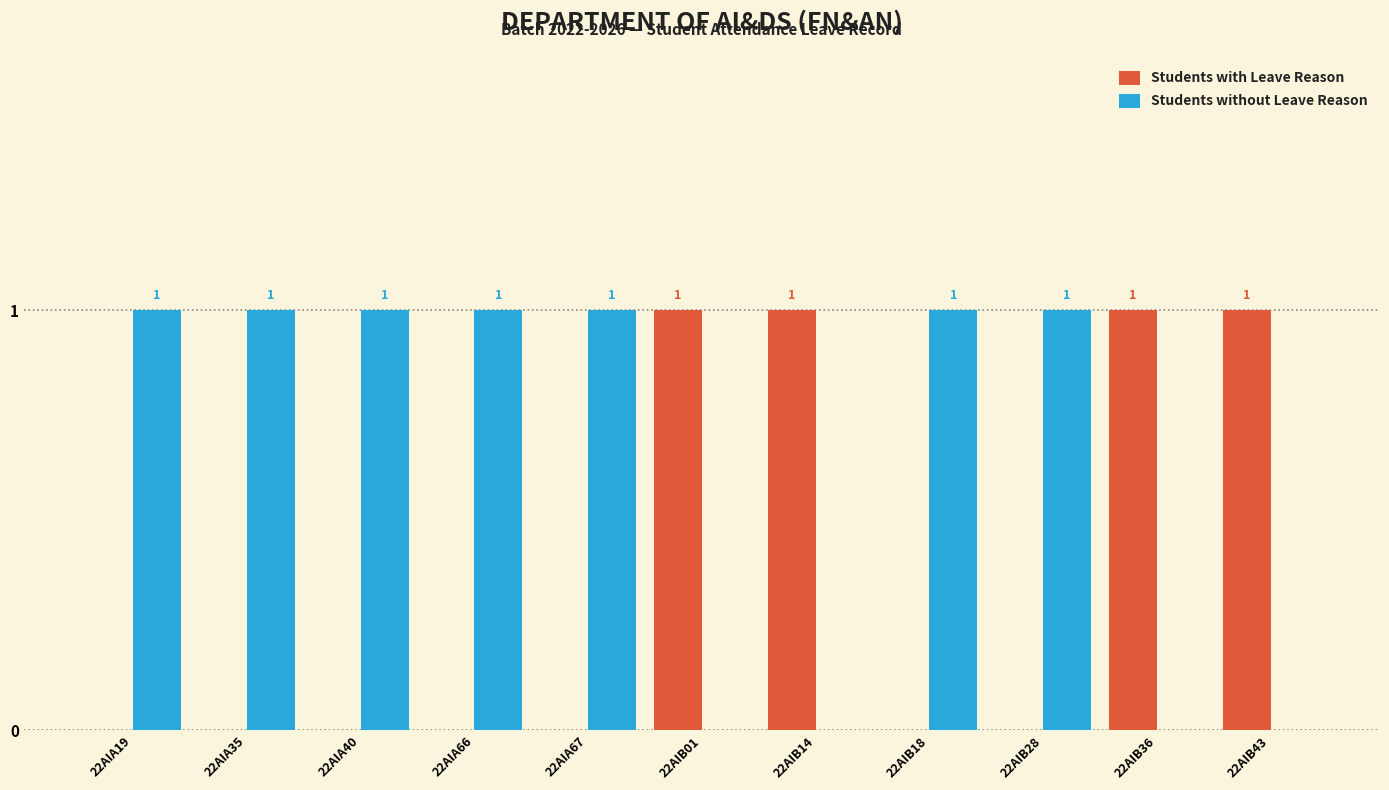

Which series has the largest total across all categories?

Students without Leave Reason